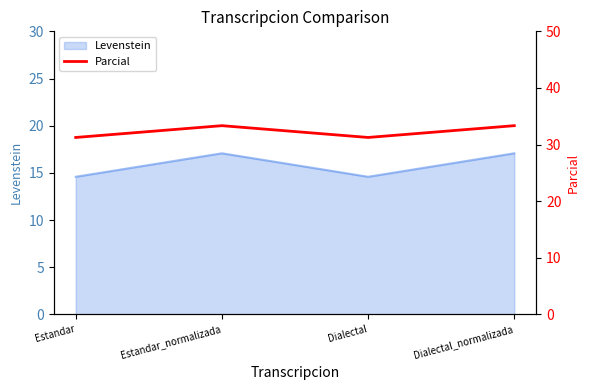

Does the chart display data point markers on the line(s)?

No